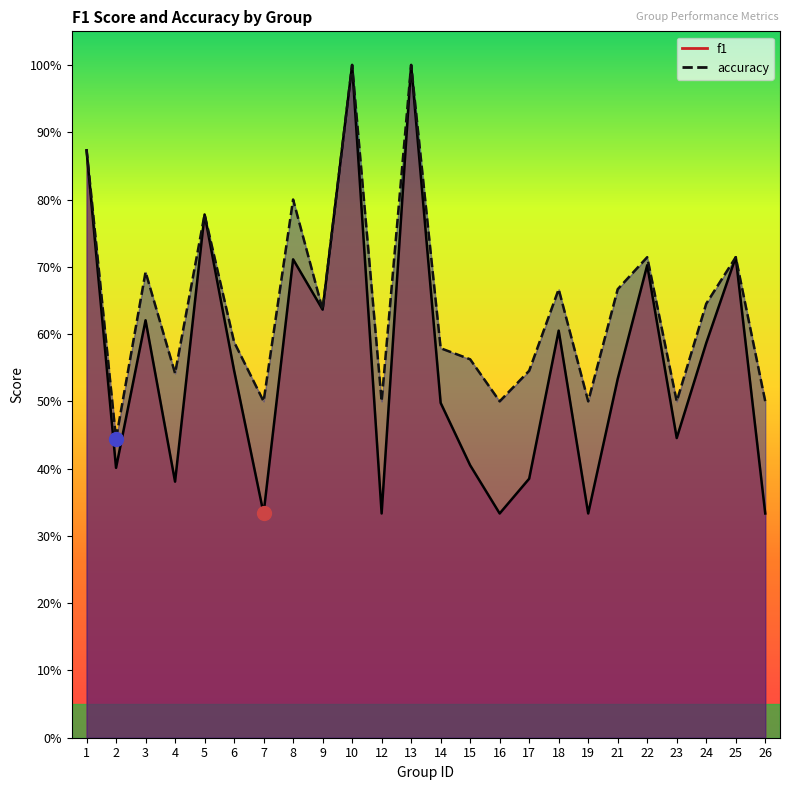

List the series in order of their peak value, highest first.

f1, accuracy